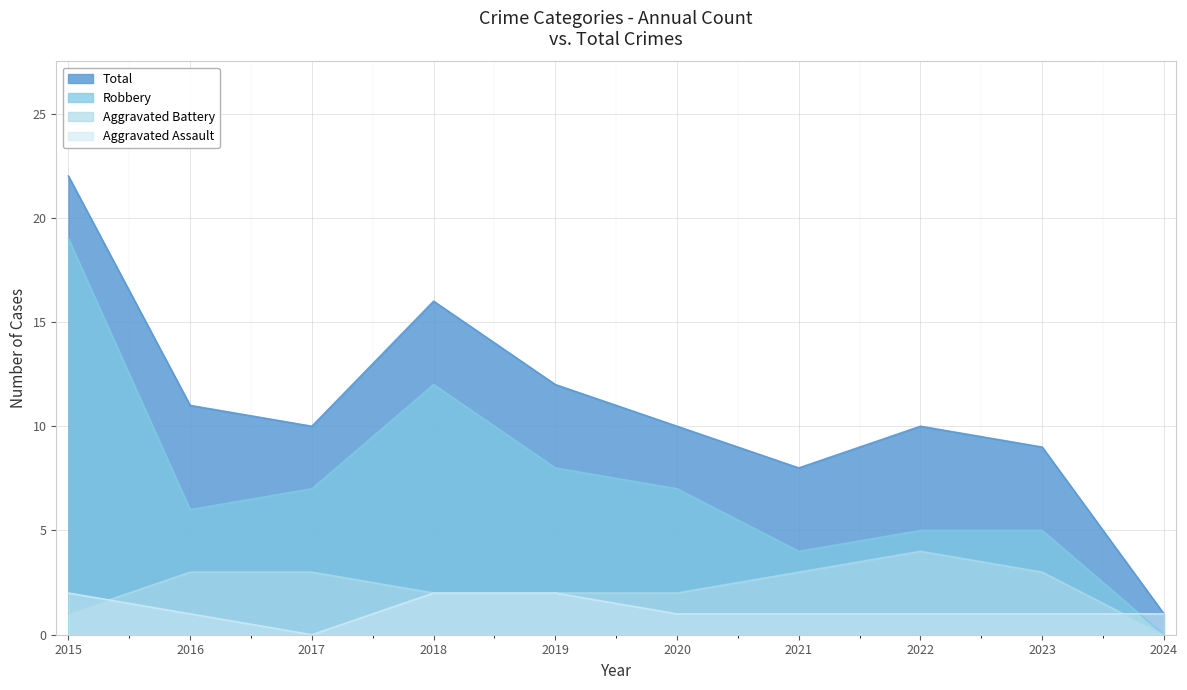

Rank the series by their maximum value, from lowest to highest.

Aggravated Assault, Aggravated Battery, Robbery, Total